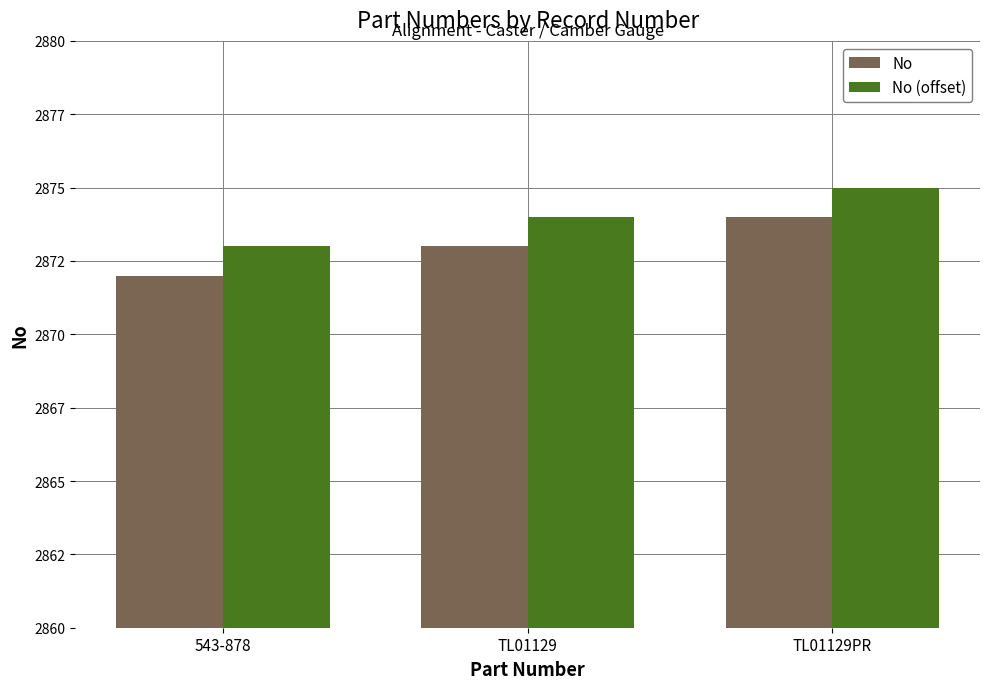

What are all the series names shown in the legend?

No, No (offset)